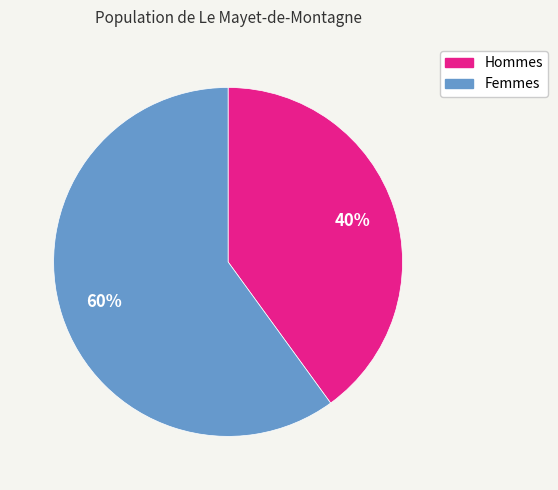

How many segments does this pie chart have?

2